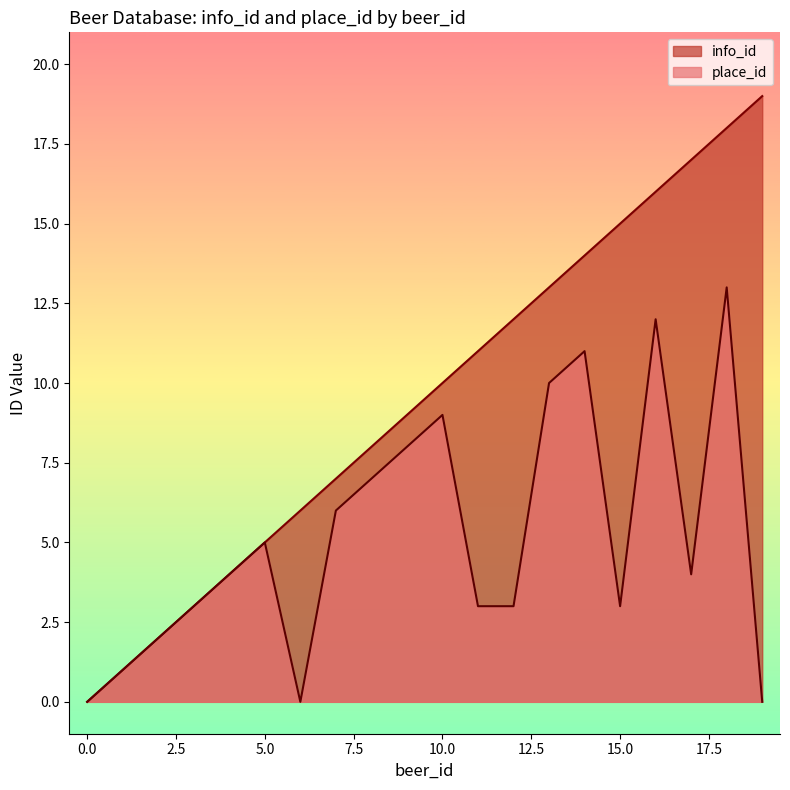

What is the difference between the maximum and minimum values in the place_id series?

13